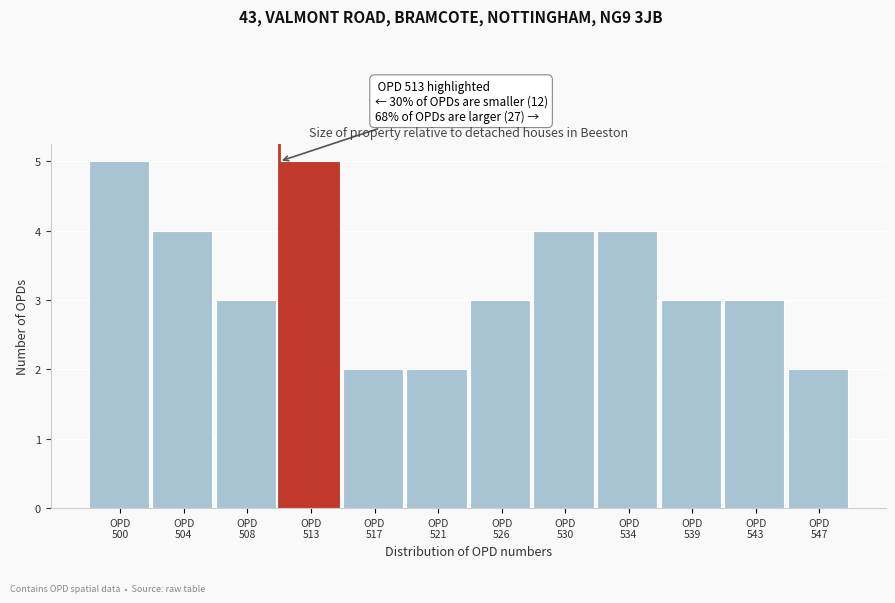

Reading left to right, list all the values displayed in this chart.

5	4	3	5	2	2	3	4	4	3	3	2